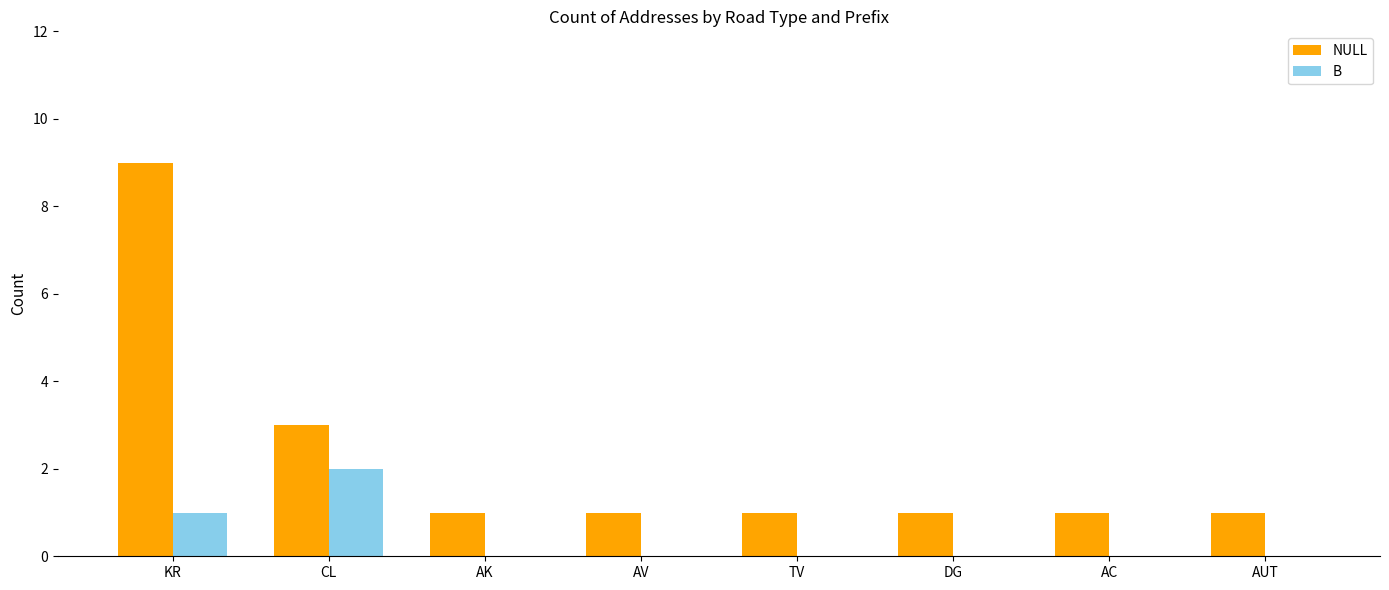

Which series has the largest total across all categories?

NULL